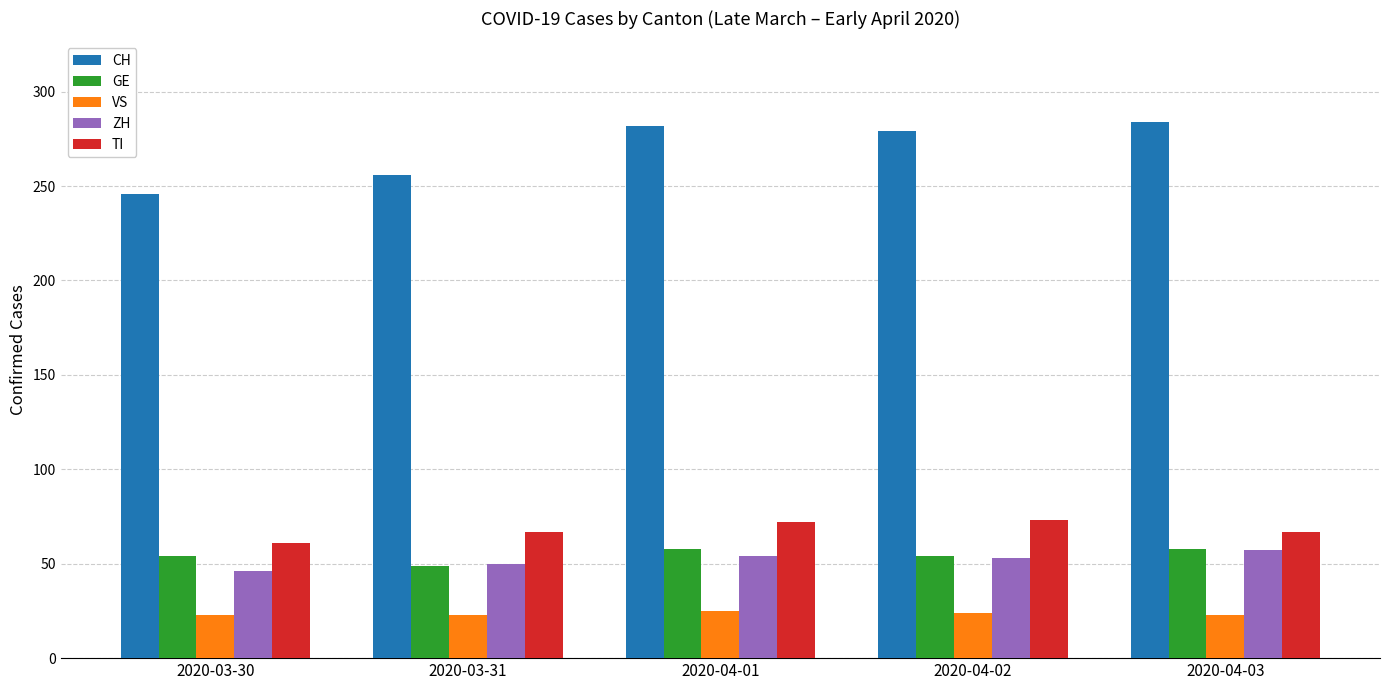

What value does the CH series have at 2020-03-30?

246